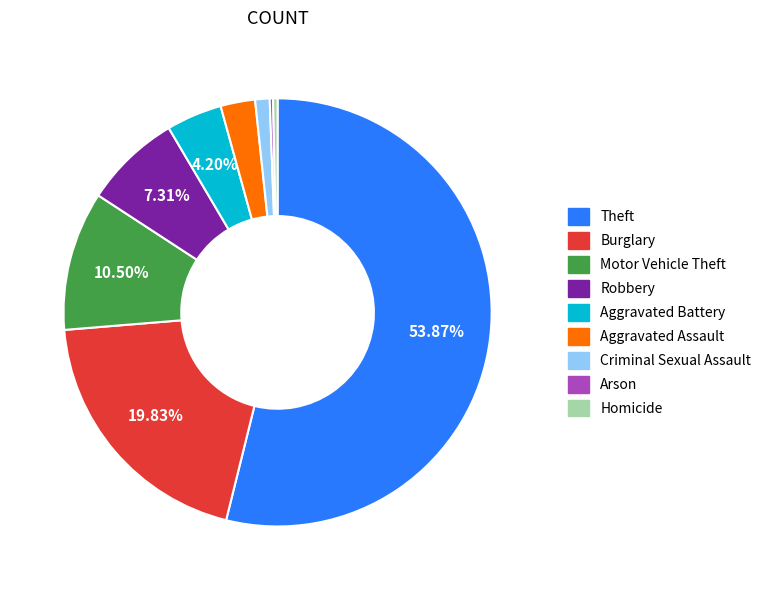

What is the majority slice?

Theft